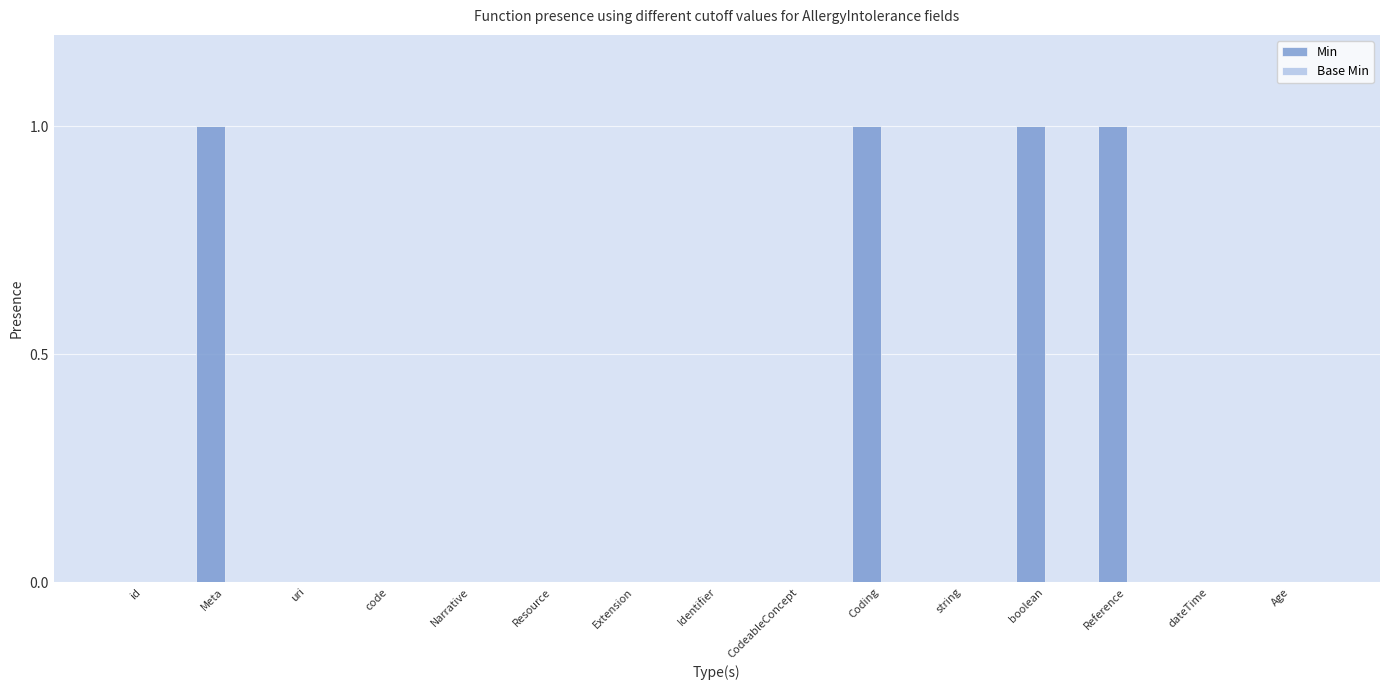

What is the sum of all values?

4